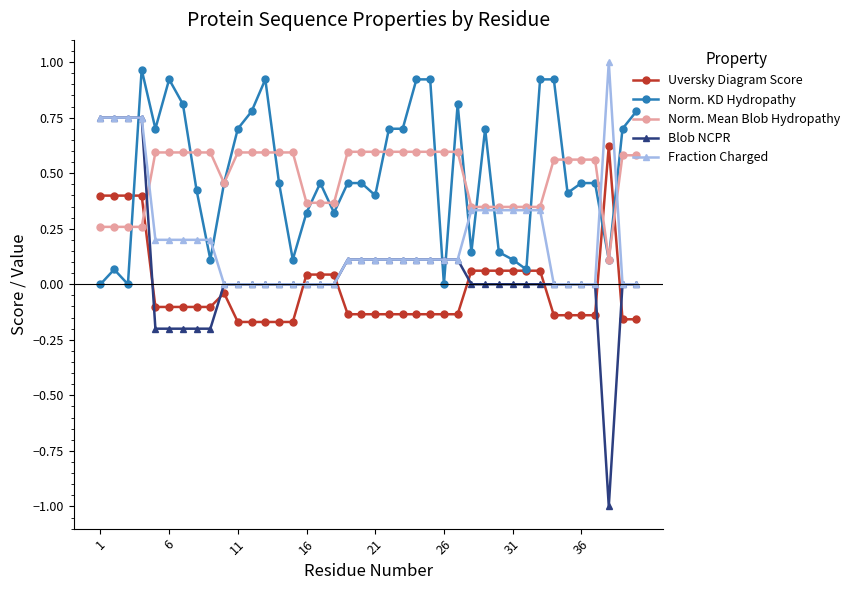

Which series has the largest range (max minus min)?

Blob NCPR